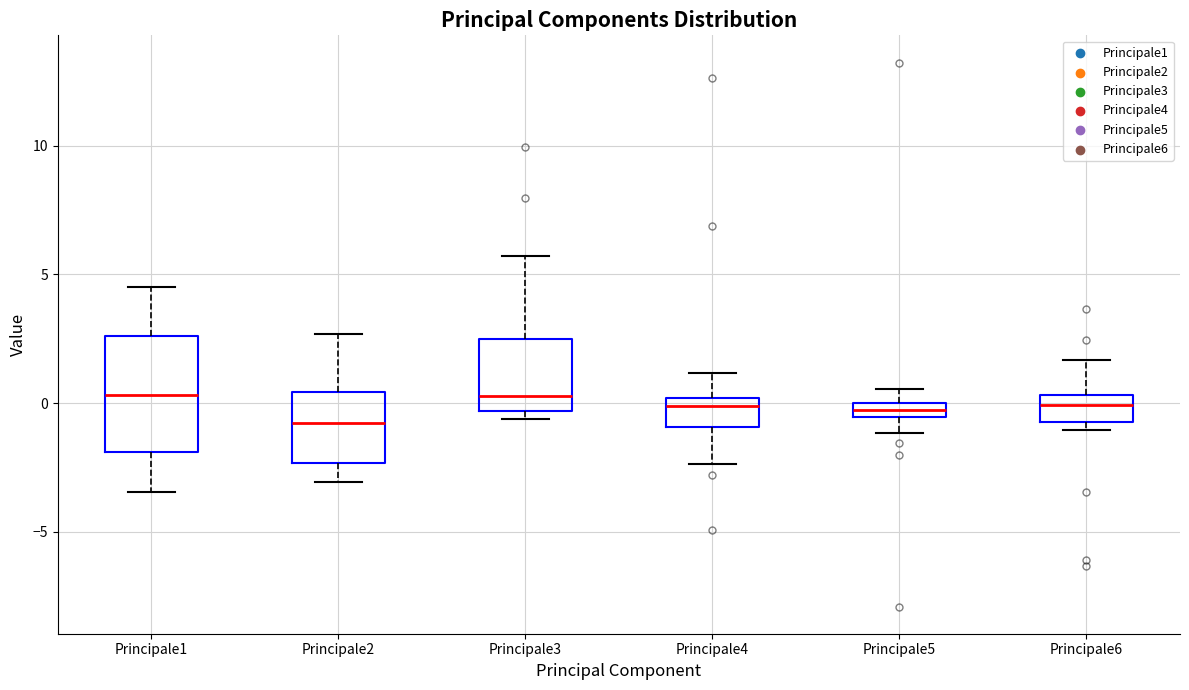

Which box is the tallest, from its lower edge to its upper edge?

Principale1